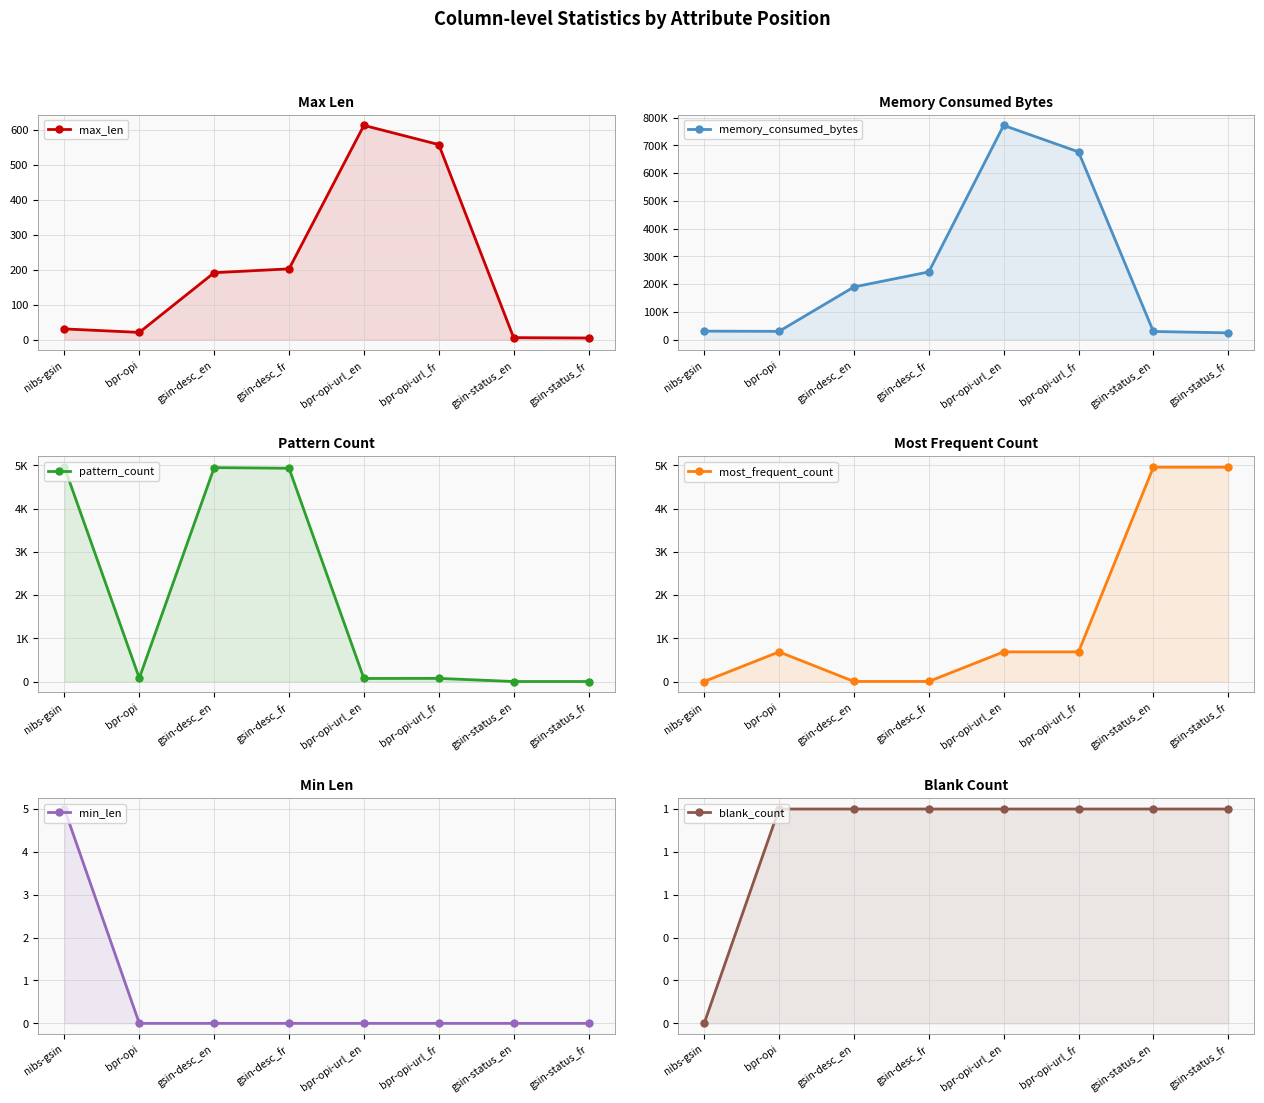

True or false: max_len and blank_count cross at least once.

False